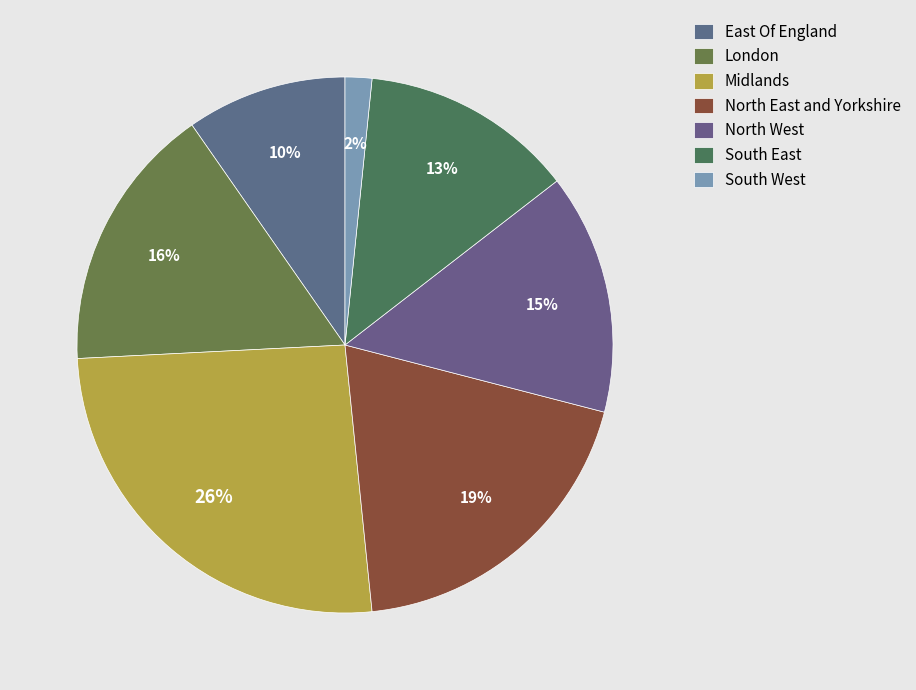

What percentage do South East and North East and Yorkshire together represent?

32.3%